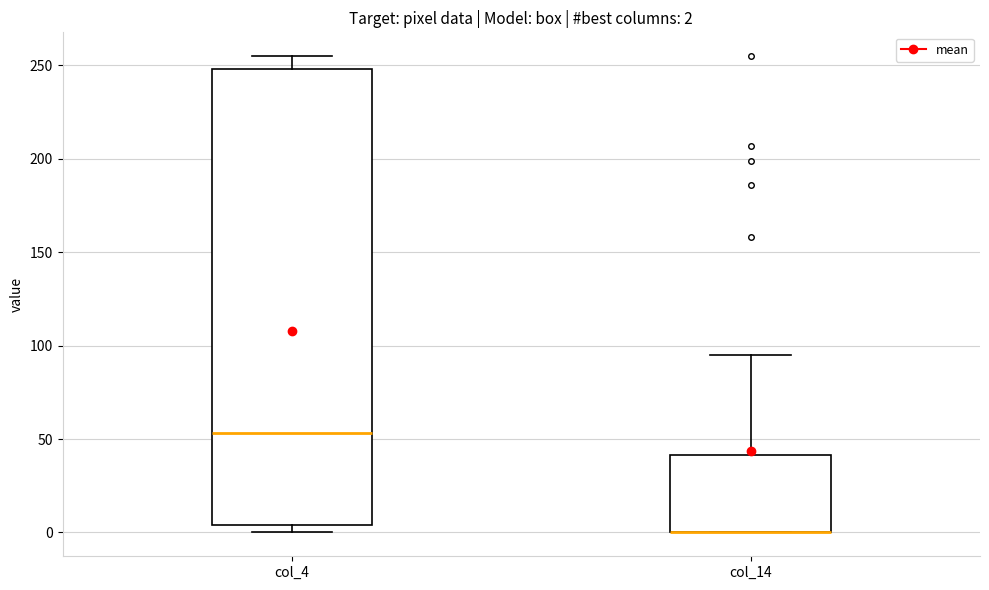

Which box is the tallest, from its lower edge to its upper edge?

col_4